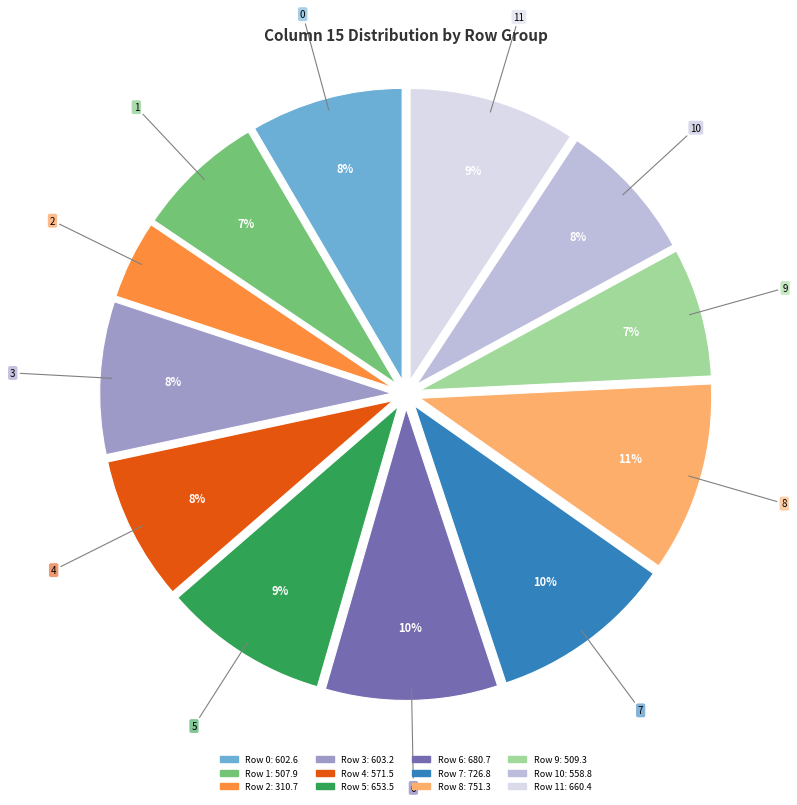

Is there any slice that represents more than half of the pie?

No